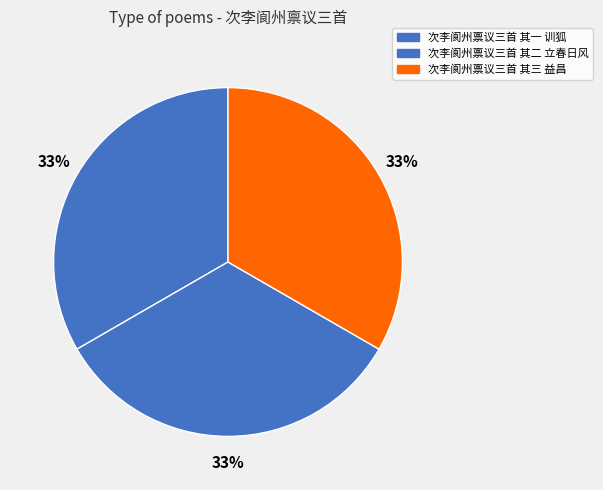

Which slice is the smallest?

次李阆州禀议三首 其二 立春日风